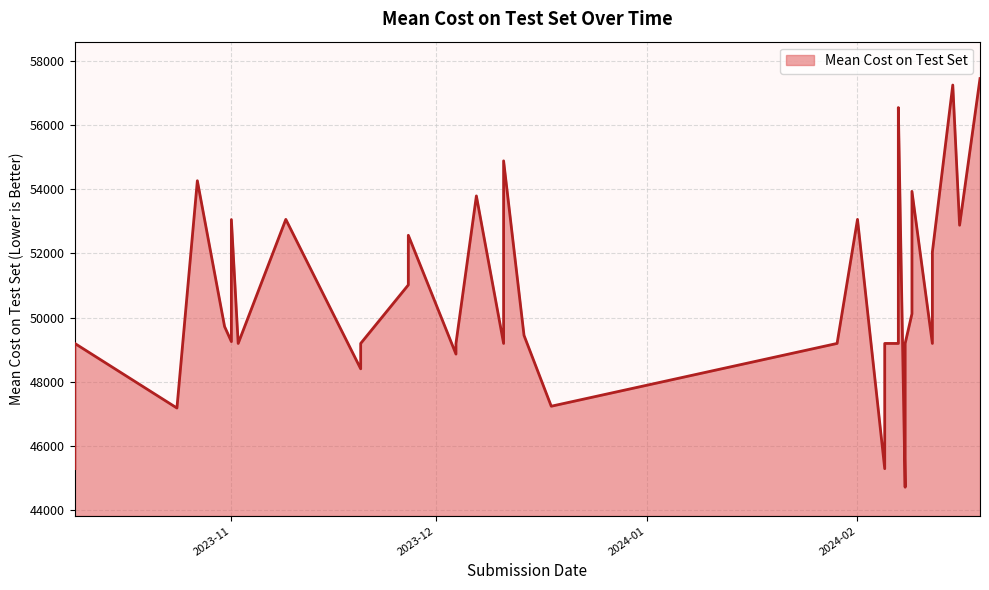

What is the maximum value shown in the chart?

57441.0